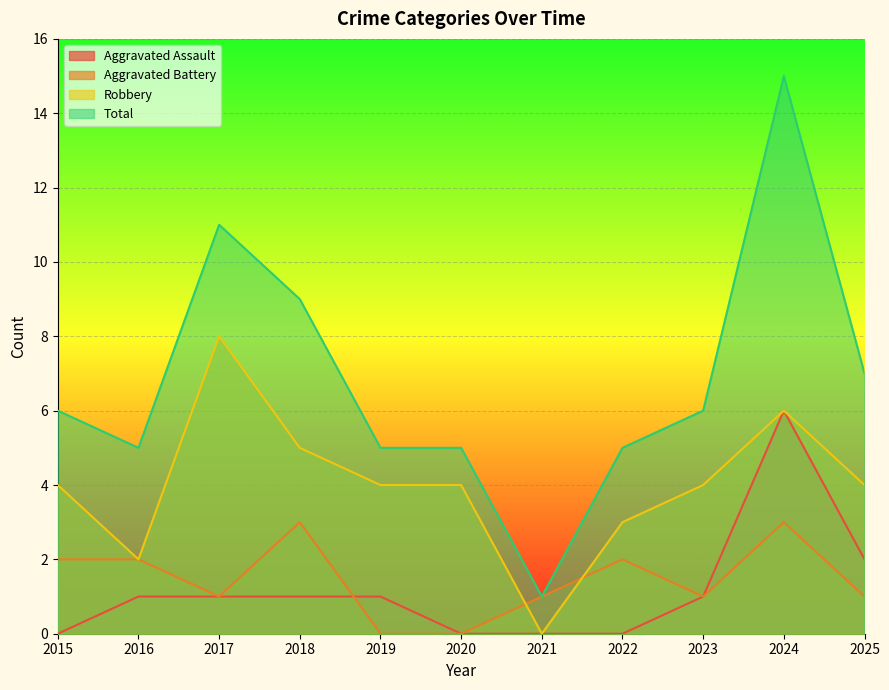

What is the spread (max minus min) of values at 2020?

5